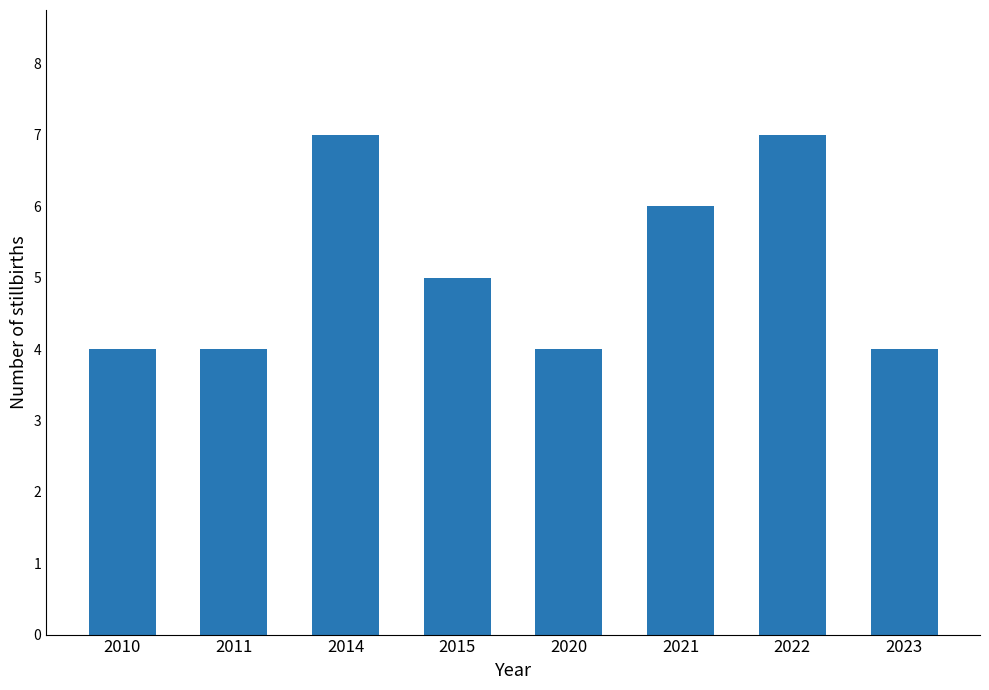

What is the value of the 7th bar from the left?

7